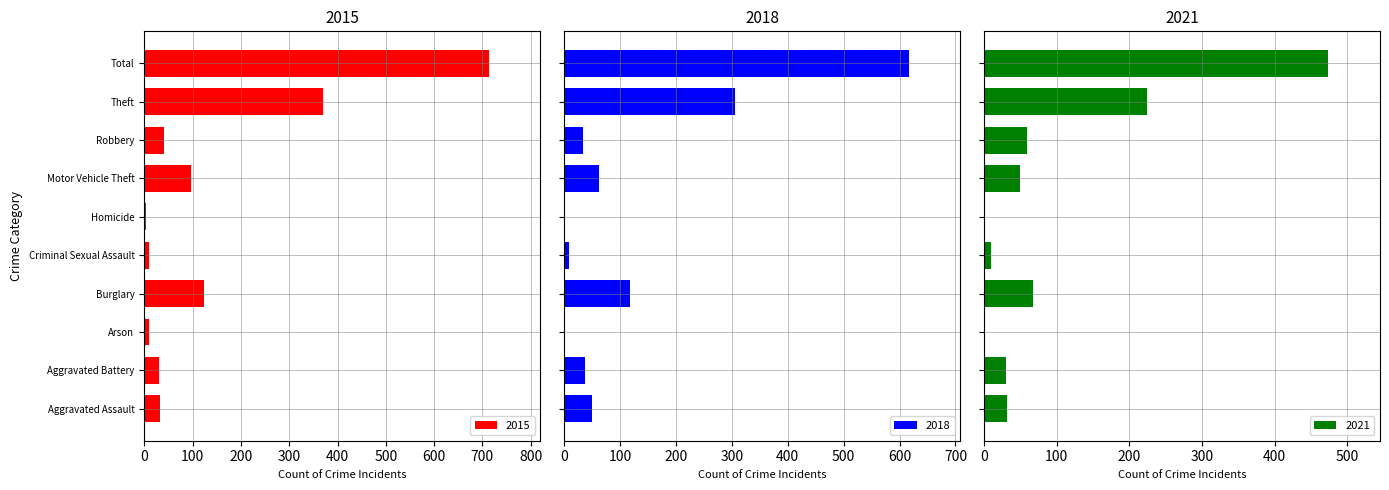

Does the chart contain stacked bars?

No